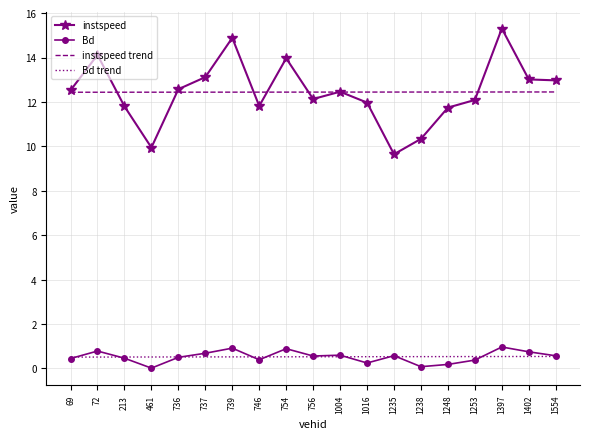

The instspeed trend series shows 4.2 at 1248. True or false?

False